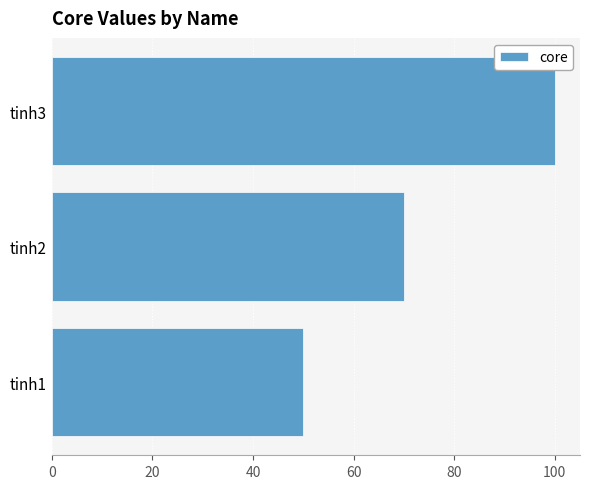

Which label corresponds to the largest value in the chart?

tinh3